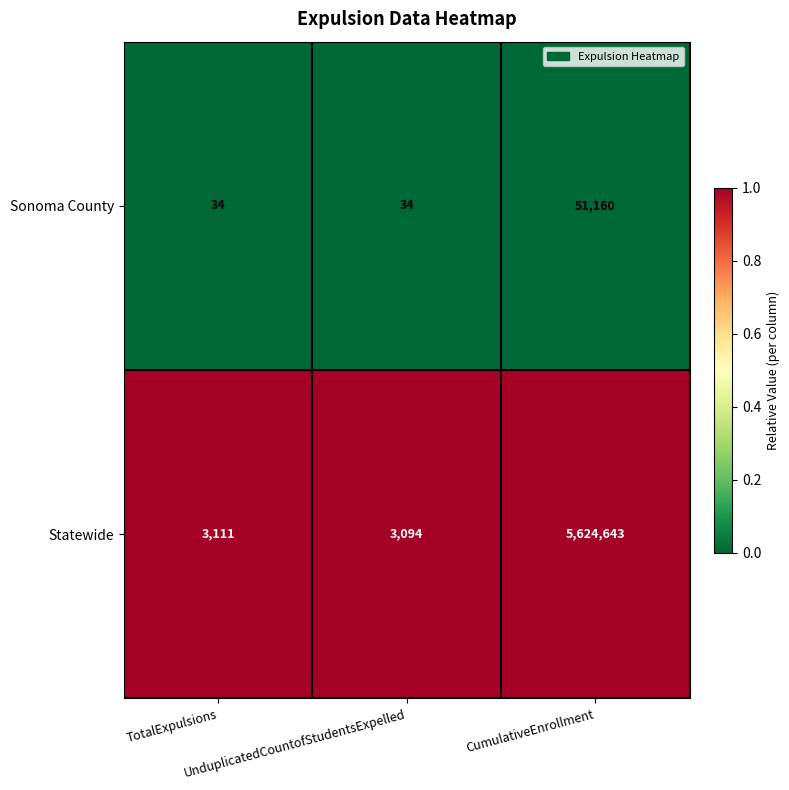

At which category is the sum across all series the highest?

CumulativeEnrollment